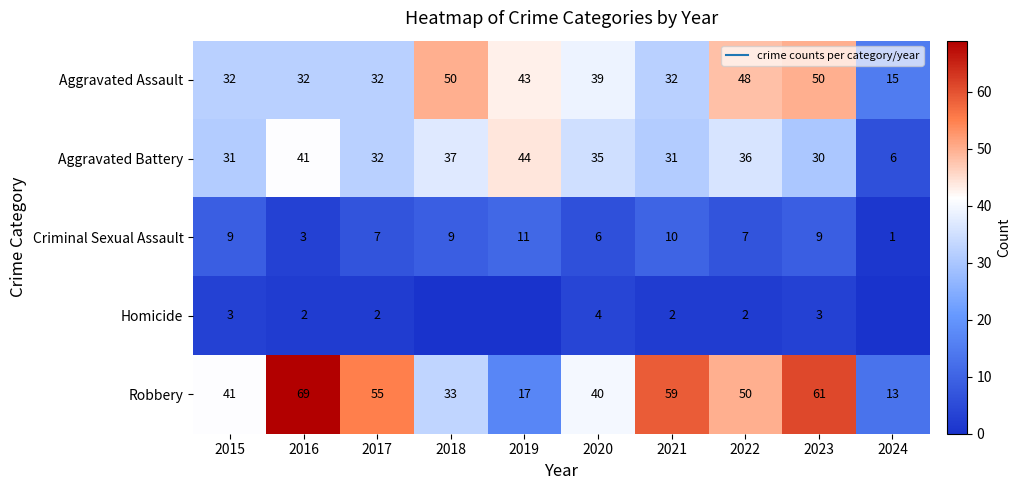

True or false: Aggravated Battery has a value of 31 at 2015.

True